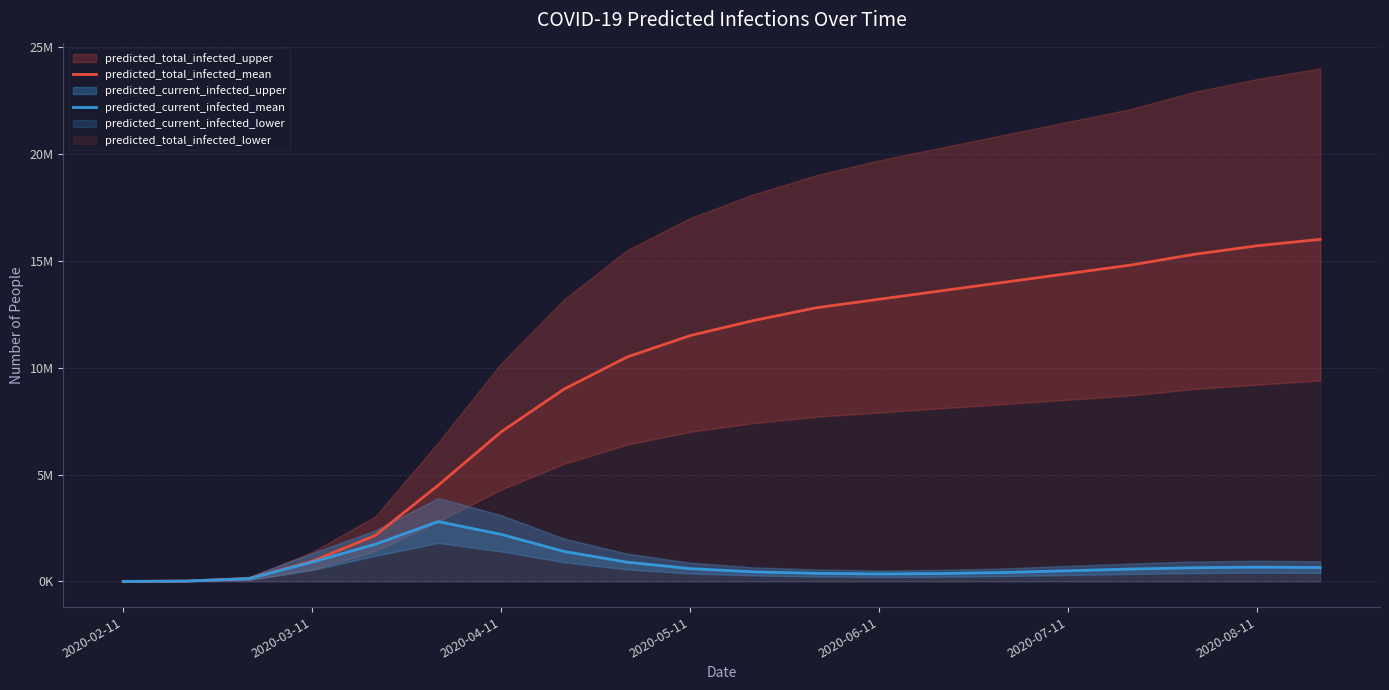

What is the difference between the second highest and second lowest values in the predicted_current_infected_mean series?

2183972